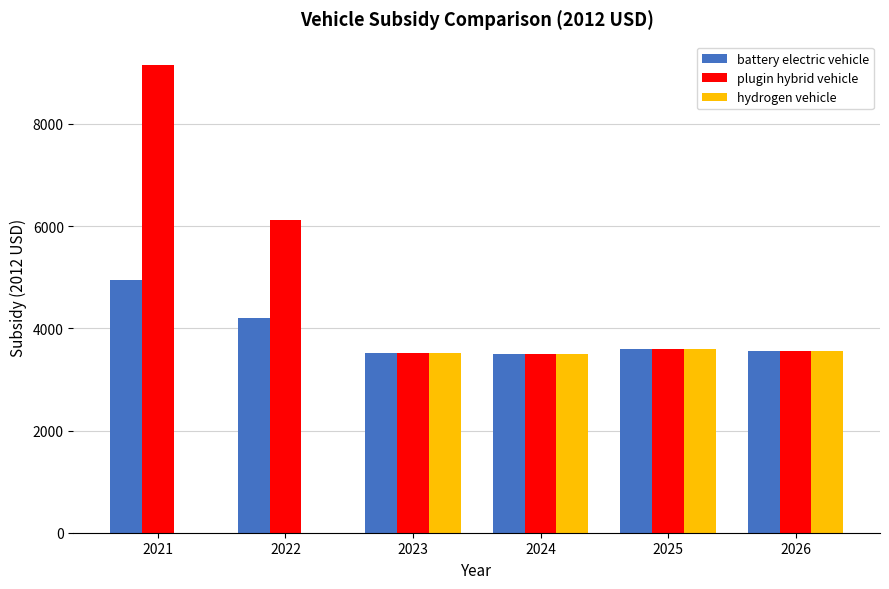

What is the sum of all battery electric vehicle values?

23313.9